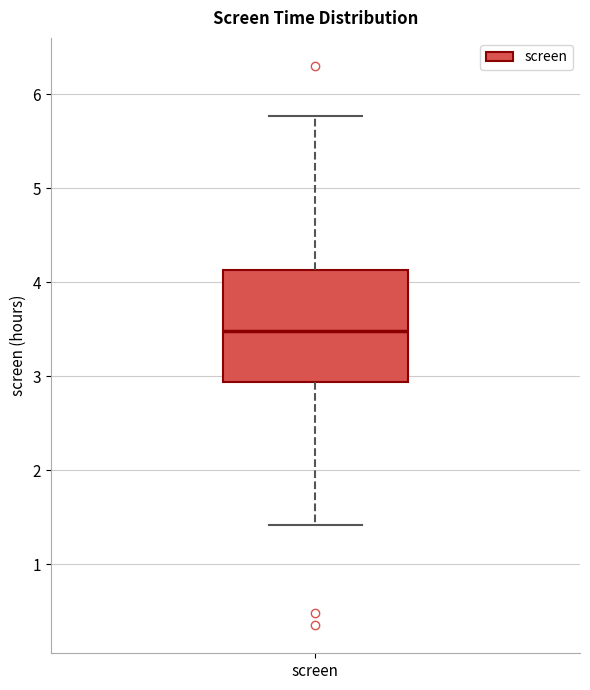

Transcribe this box plot: give where the median line is, the range the box spans, and where the two whiskers end, as read against the y-axis. The values are not printed on the chart, so give them approximately, as read against the axis.

median 3.5, box 2.9 to 4.1, whiskers 1.4 to 5.8